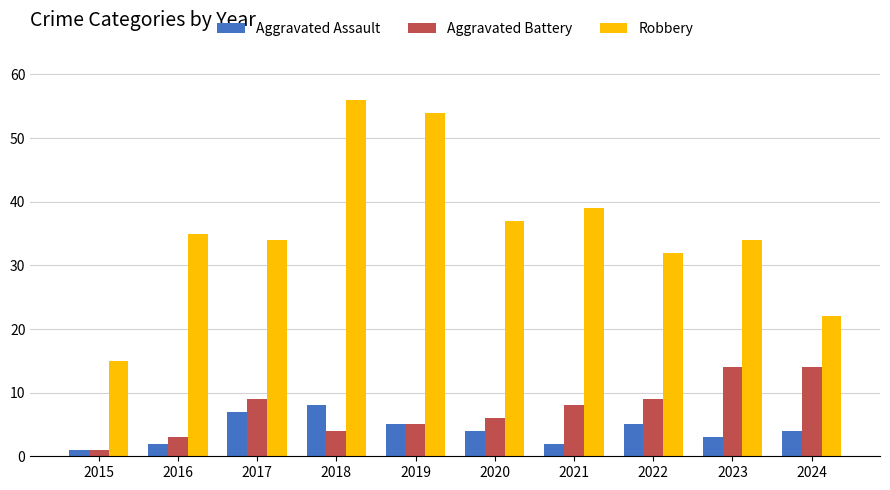

Rank the series by their maximum value, from highest to lowest.

Robbery, Aggravated Battery, Aggravated Assault